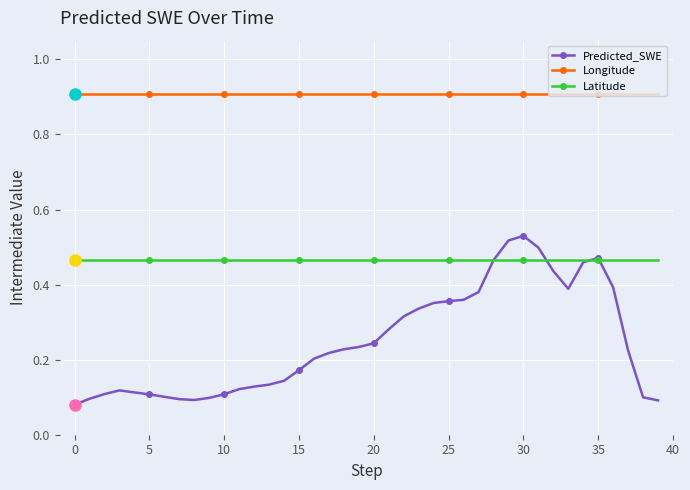

Does the chart display data point markers on the line(s)?

Yes